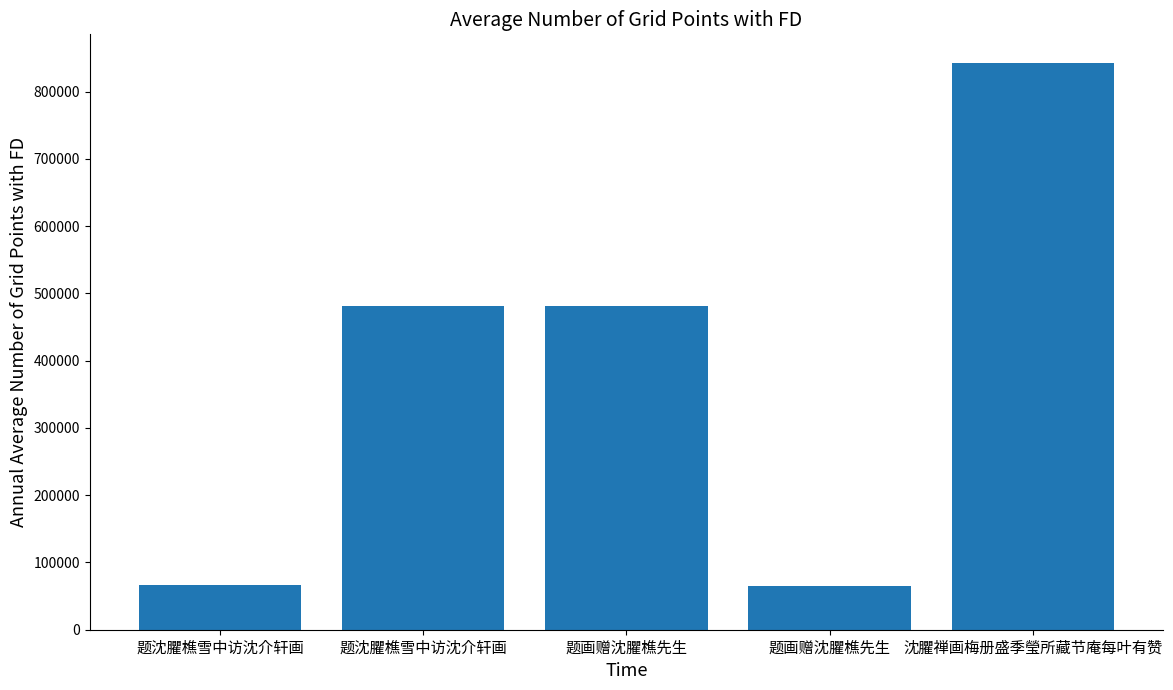

How many bars are there in total?

5